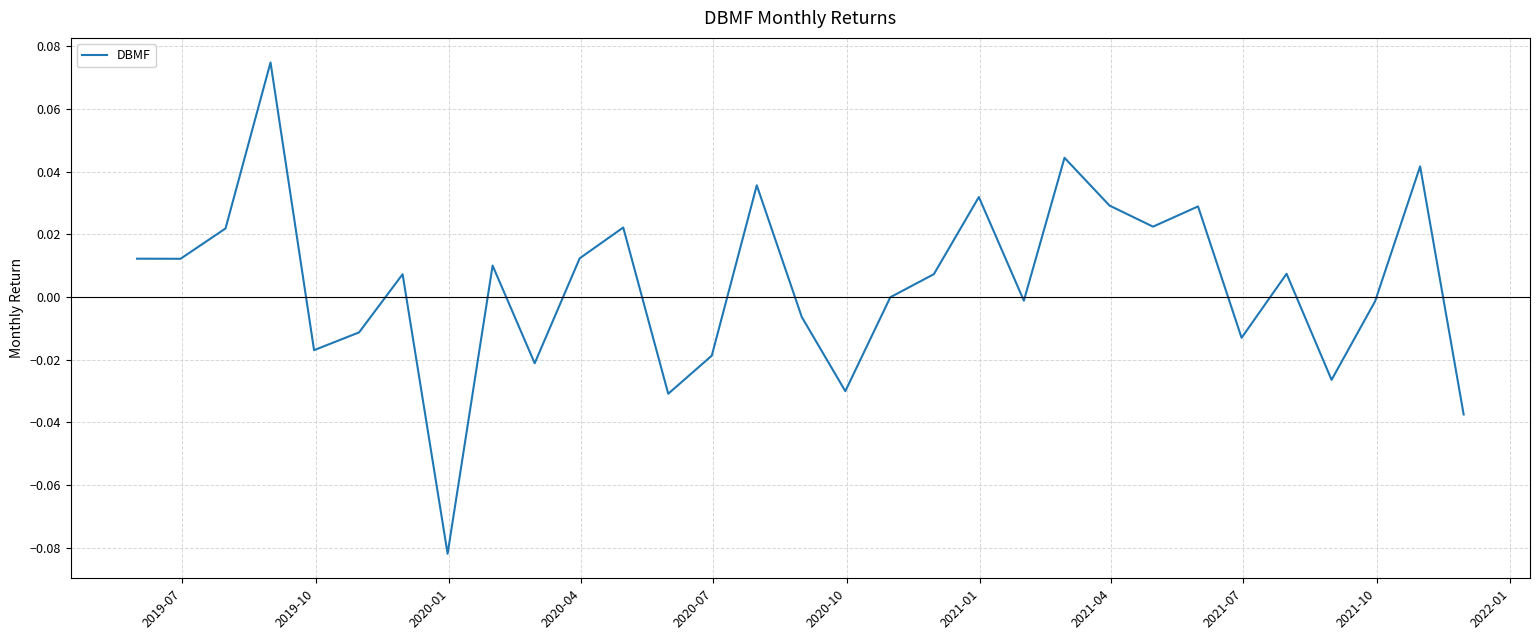

Does the chart display data point markers on the line(s)?

No